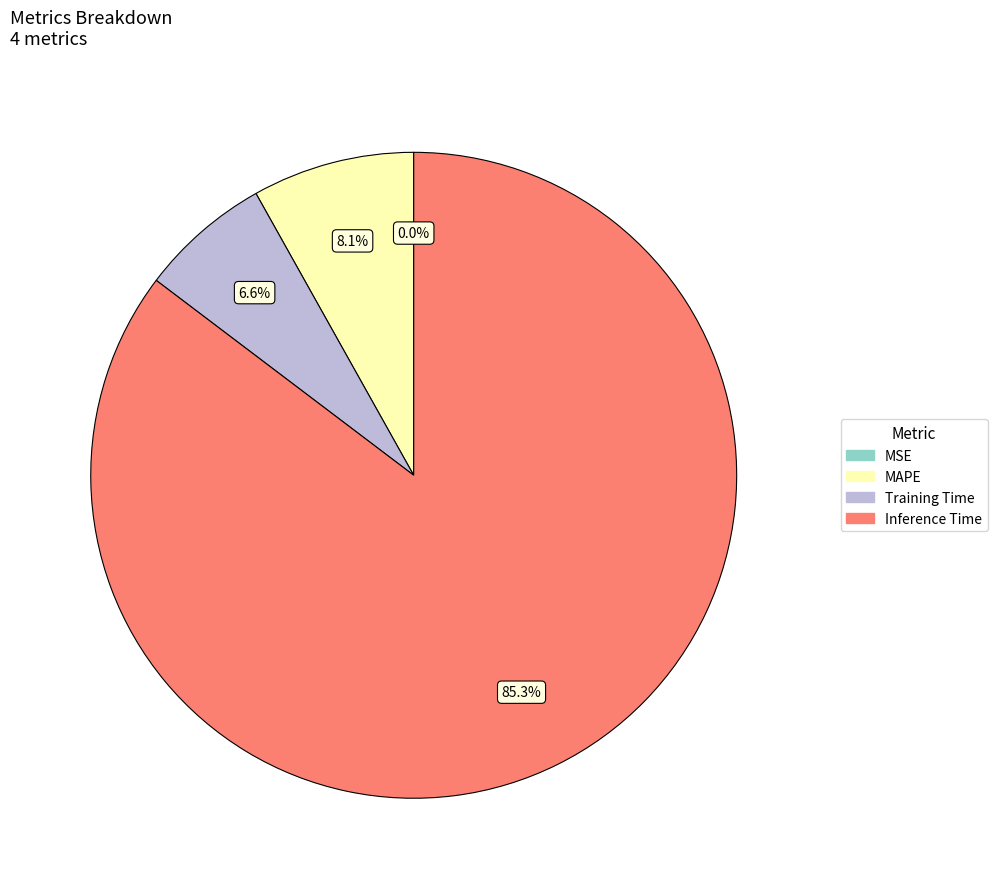

Combined, what portion of the pie is Inference Time and Training Time?

91.9%